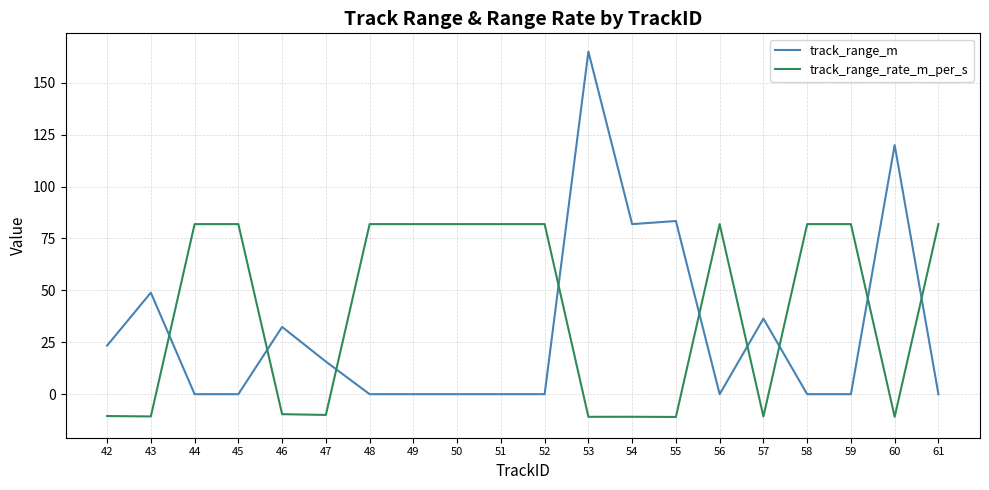

What is the minimum value shown in the chart?

-11.0